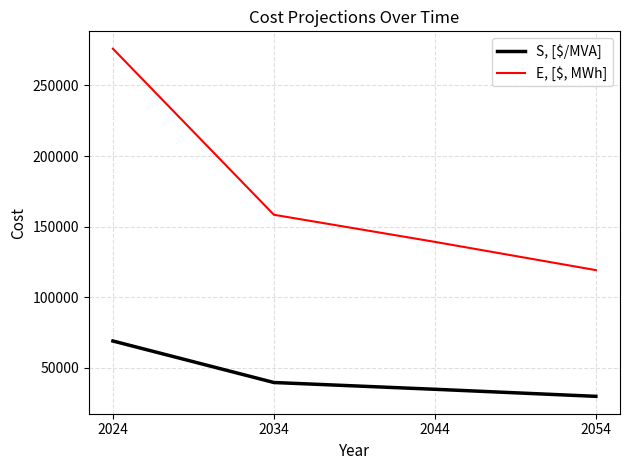

True or false: S, [$/MVA] has more than 2 interior local peaks.

False